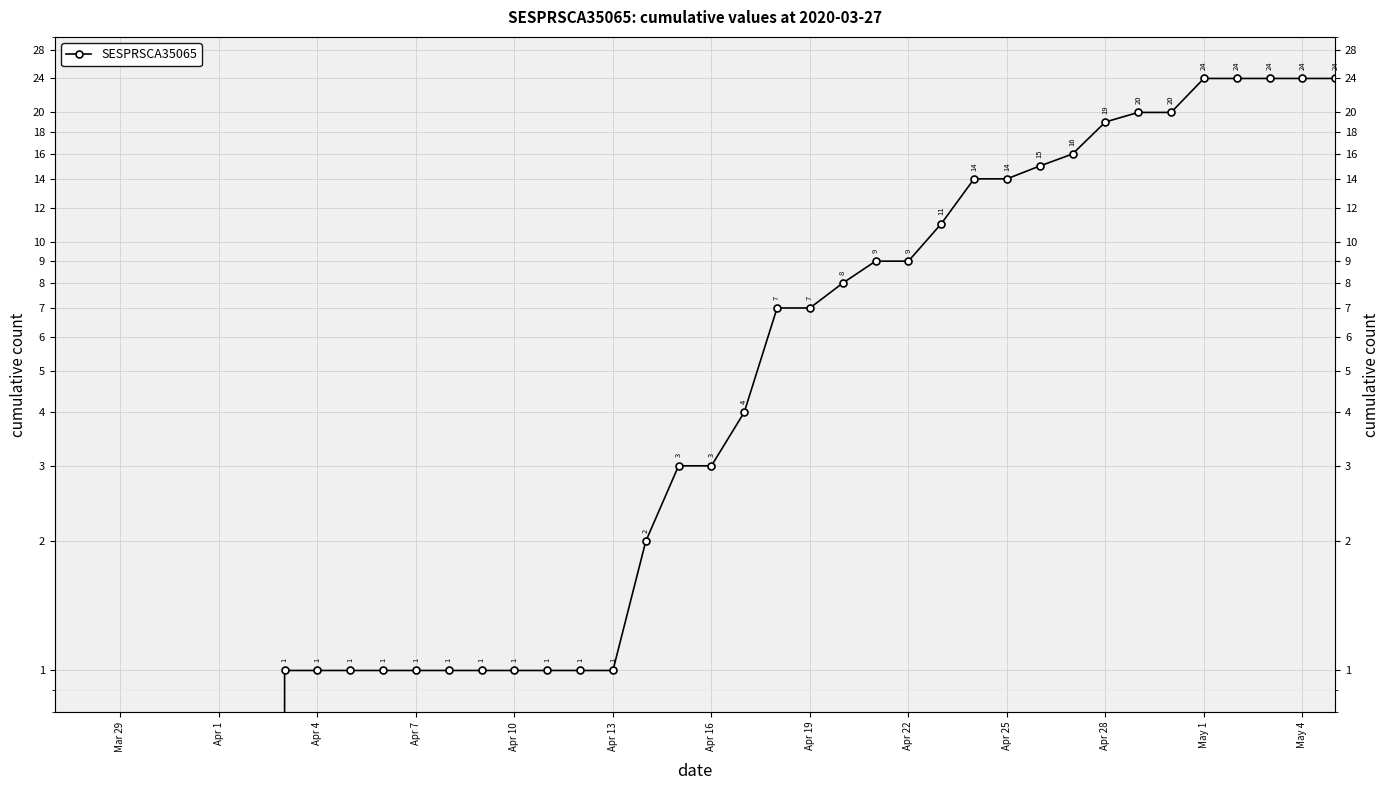

What is the sum of all values?

312